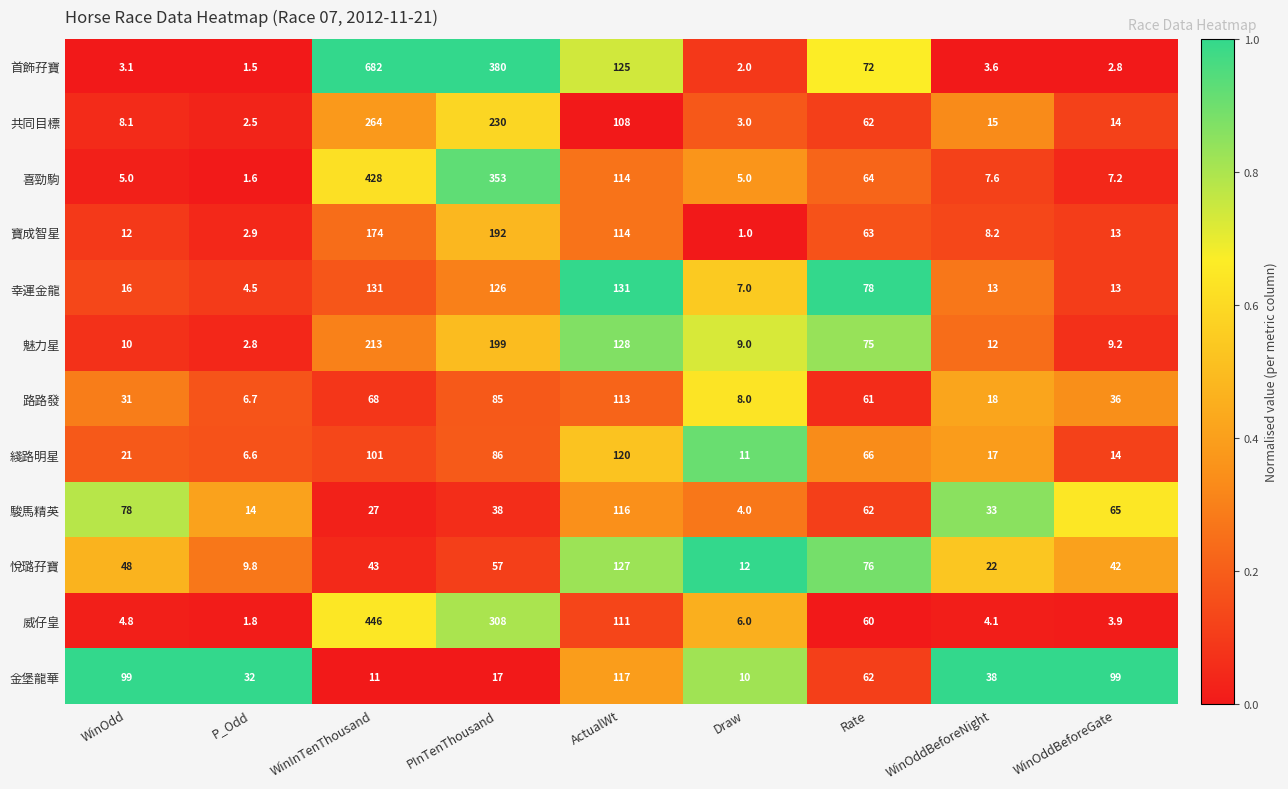

List the labels in order of 首飾孖寶 value, smallest first.

P_Odd, Draw, WinOddBeforeGate, WinOdd, WinOddBeforeNight, Rate, ActualWt, PInTenThousand, WinInTenThousand